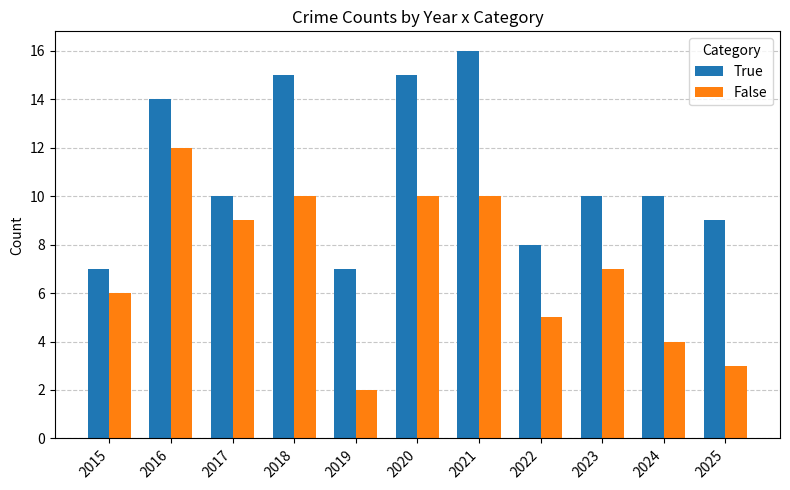

At which label does False first exceed 7?

2016